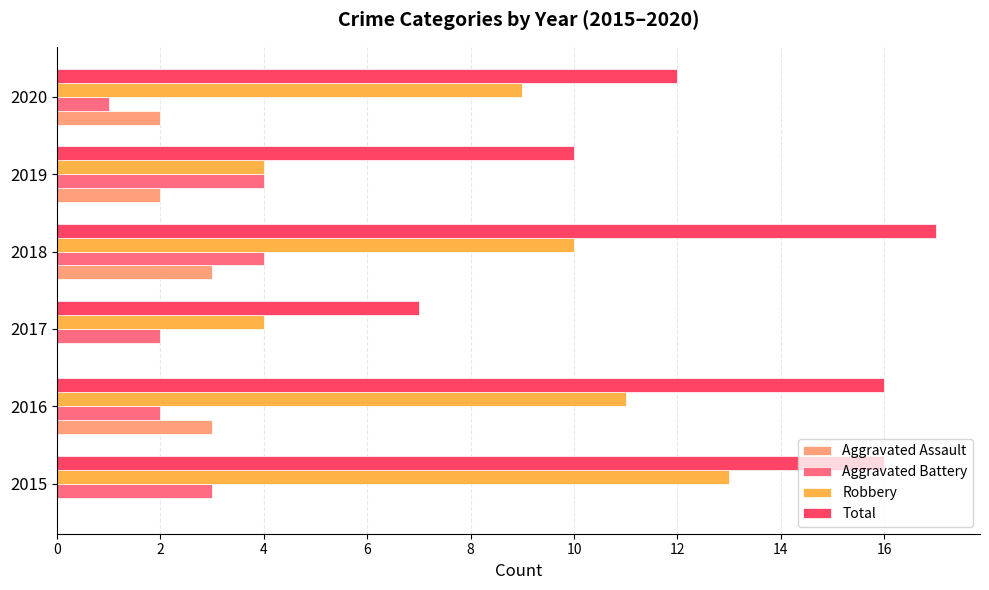

The Aggravated Assault series shows 3 at 2018. True or false?

True